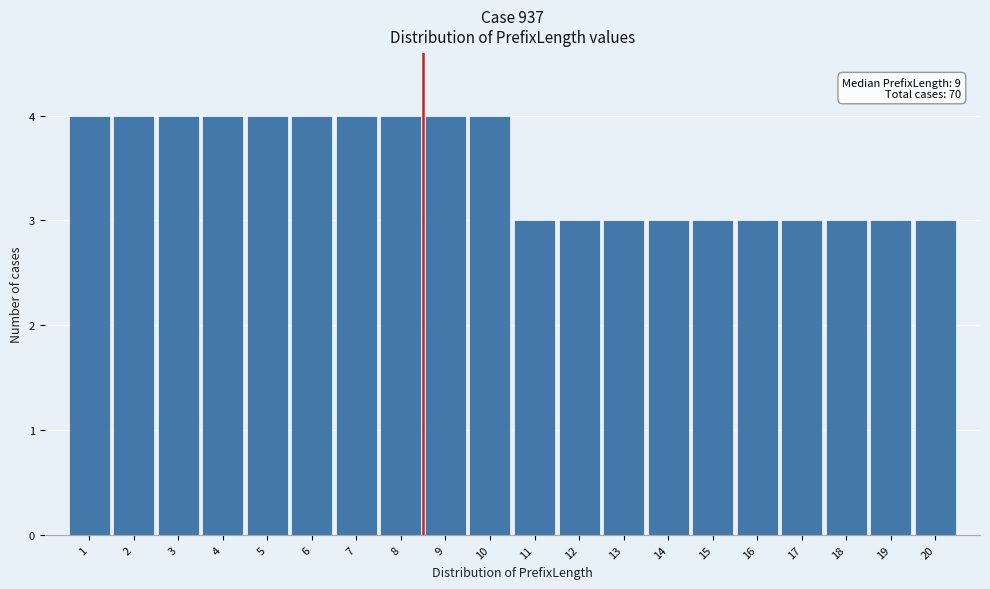

Reading left to right, what are all the values shown in this chart?

4	4	4	4	4	4	4	4	4	4	3	3	3	3	3	3	3	3	3	3